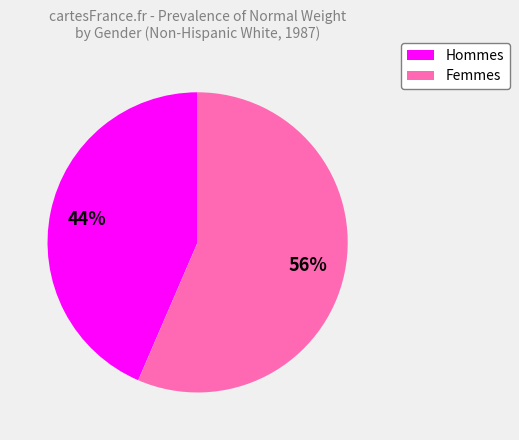

To the nearest percent, what is the average slice percentage?

50%